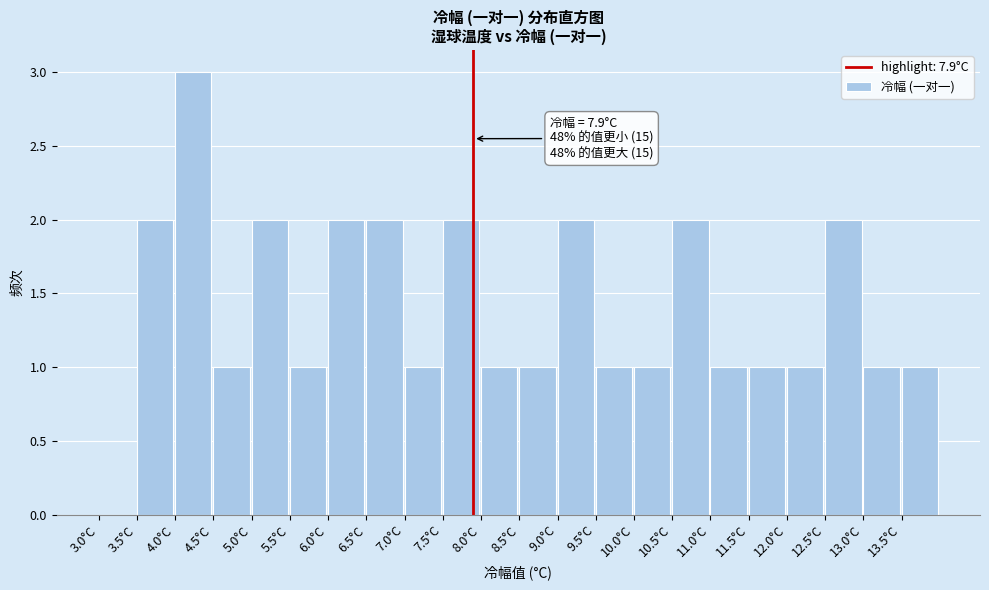

Over which range of the x-axis is the bar tallest?

4.0 to 4.5